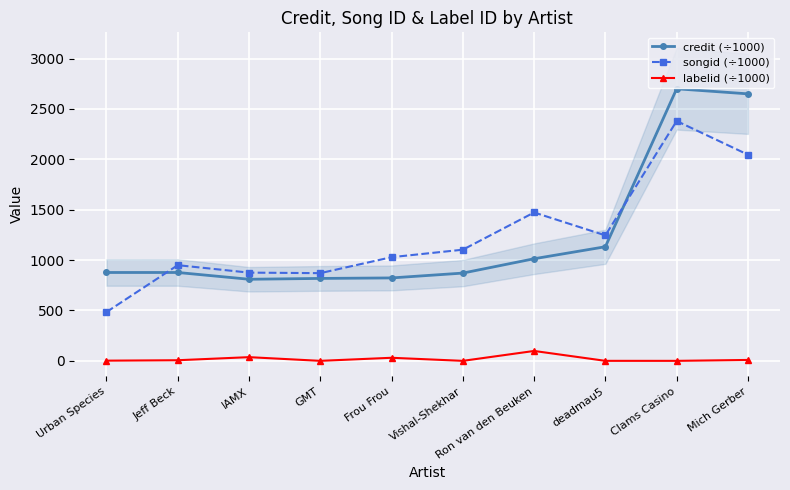

How many data points in credit (÷1000) are less than 876?

4